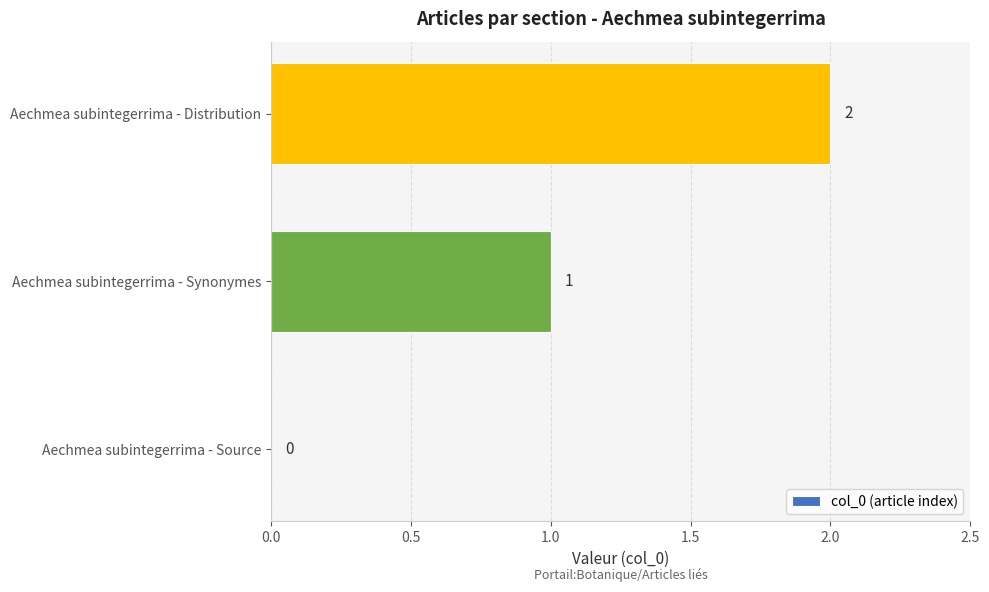

Count the values in the range 0 to 2.

3